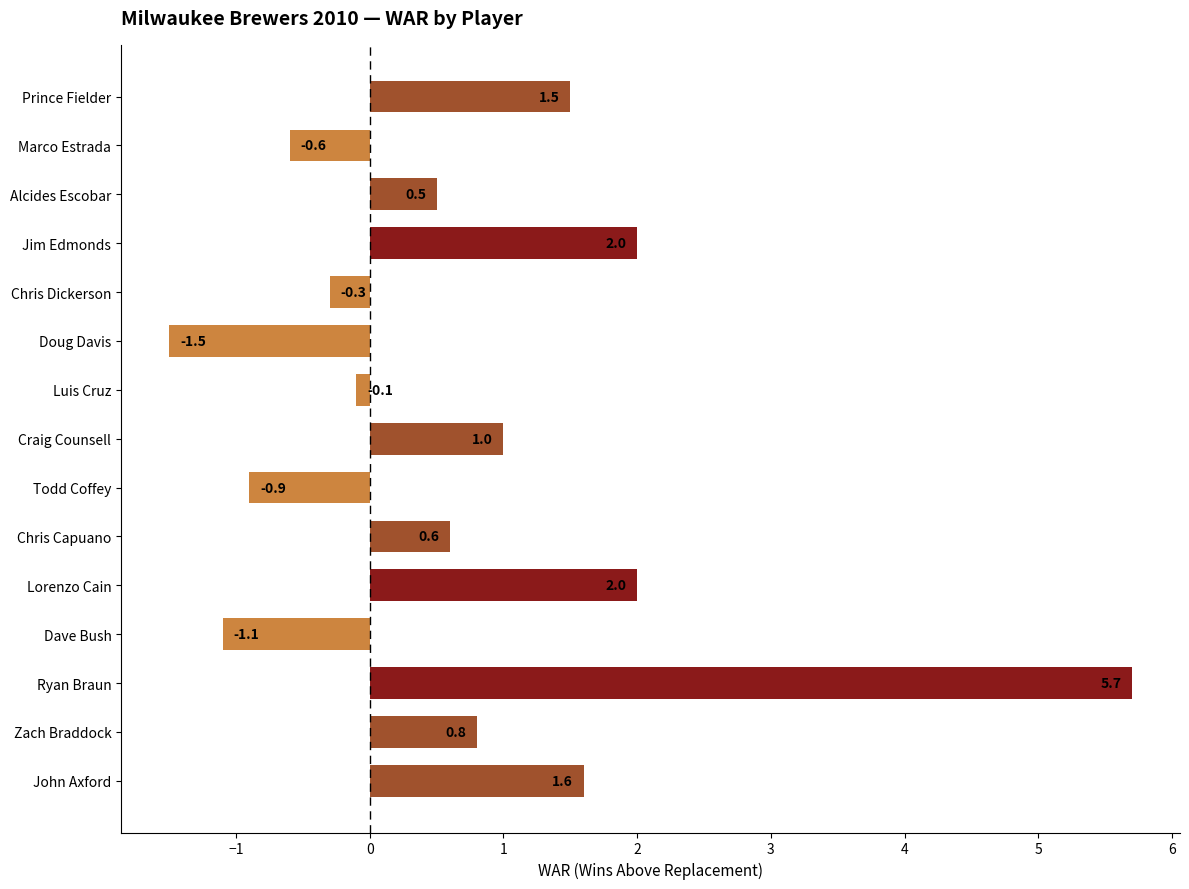

True or false: the data shows 1.0 at Craig Counsell.

True